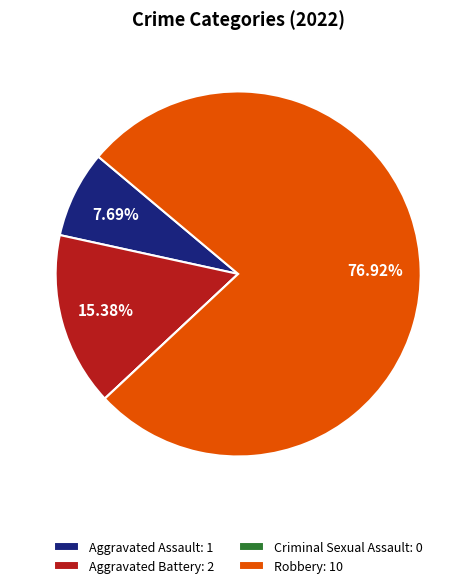

To the nearest percent, what portion does Robbery represent?

77%